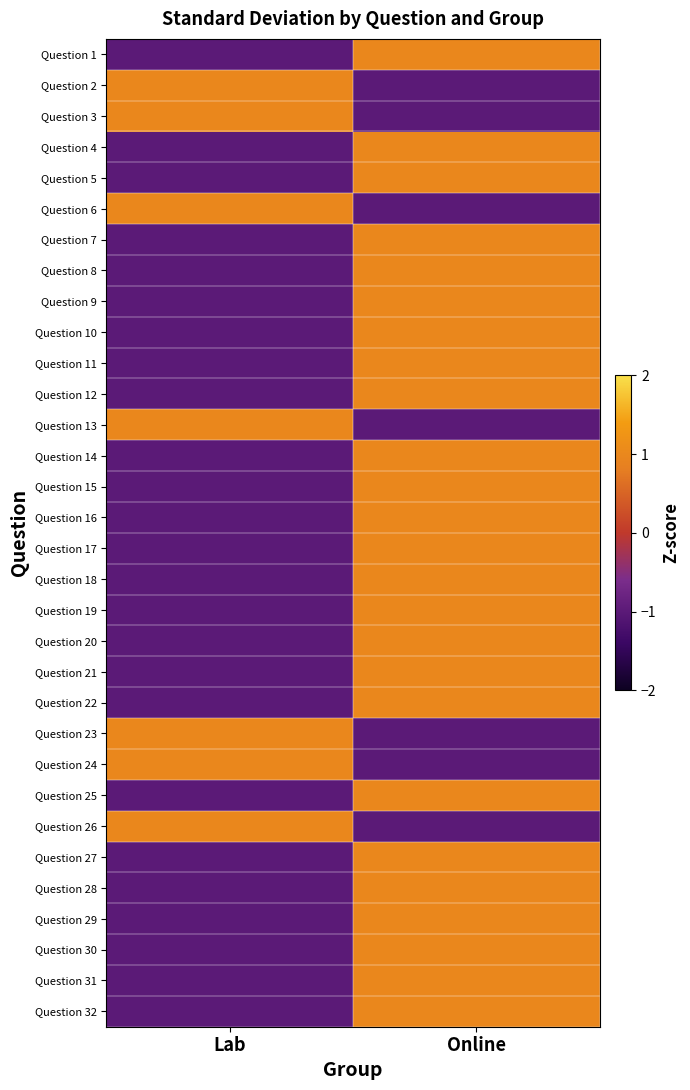

What is the greatest value displayed?

1.0